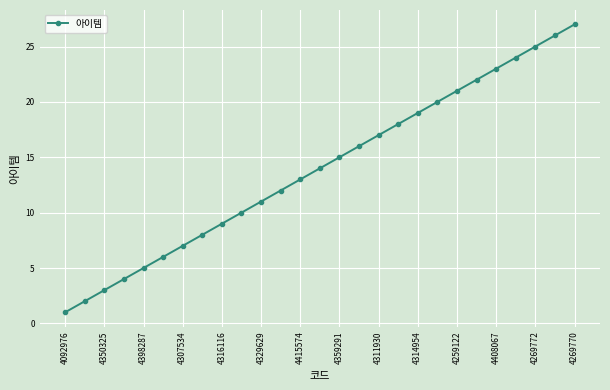

What is the greatest value displayed?

27